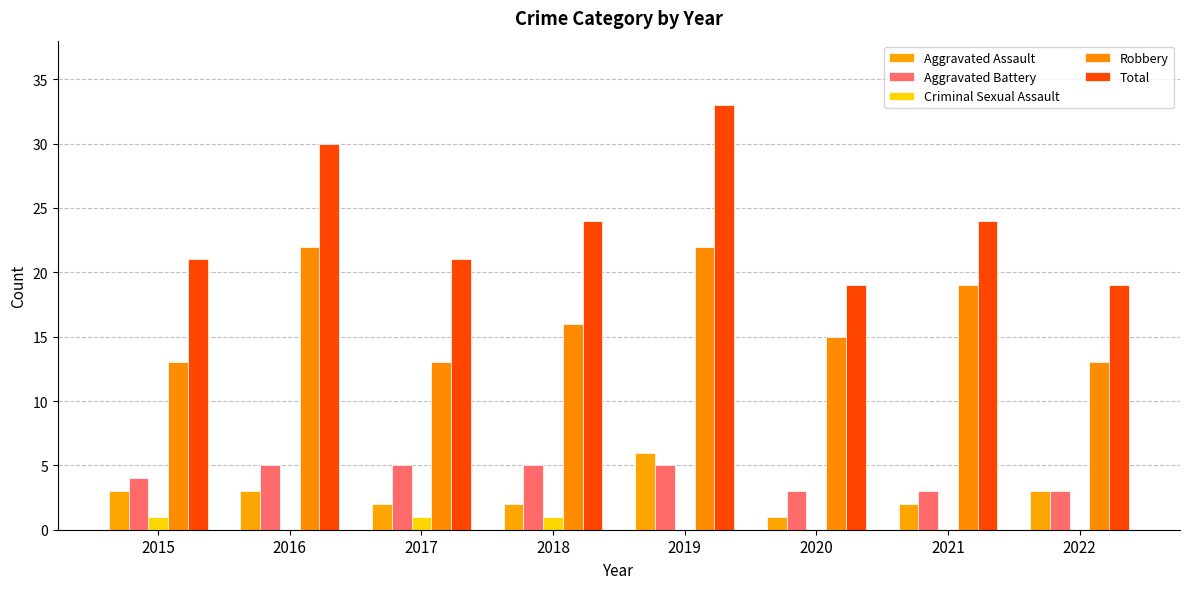

At which label is Aggravated Battery closest to 4?

2015